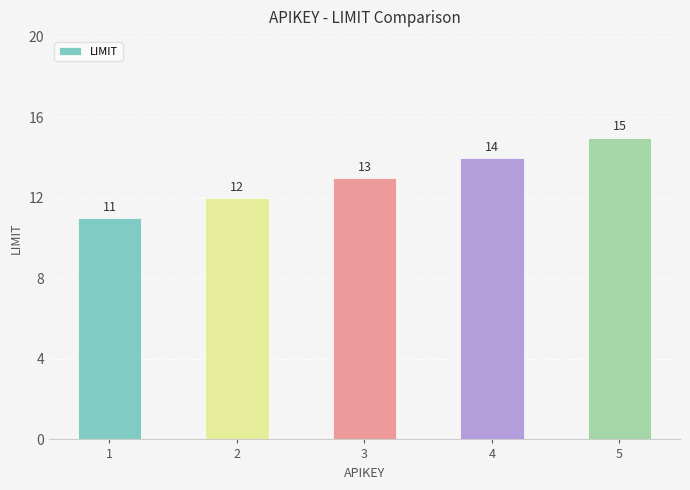

List the labels in order of value, largest first.

5, 4, 3, 2, 1